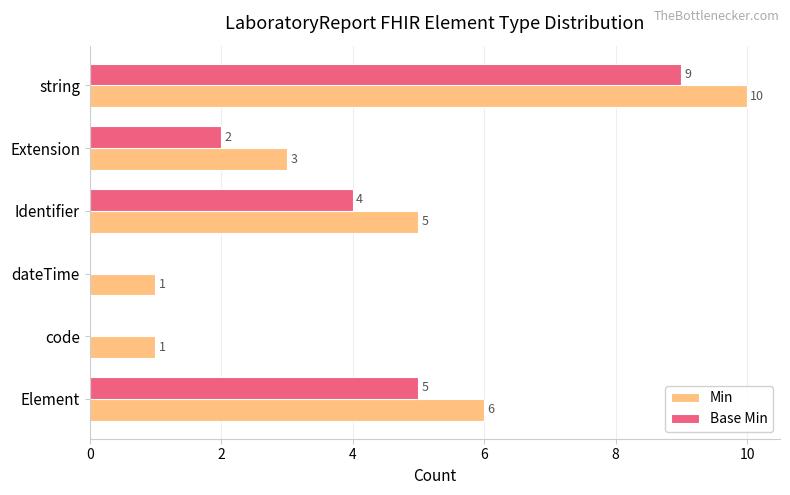

What is the total value across all series at string?

19